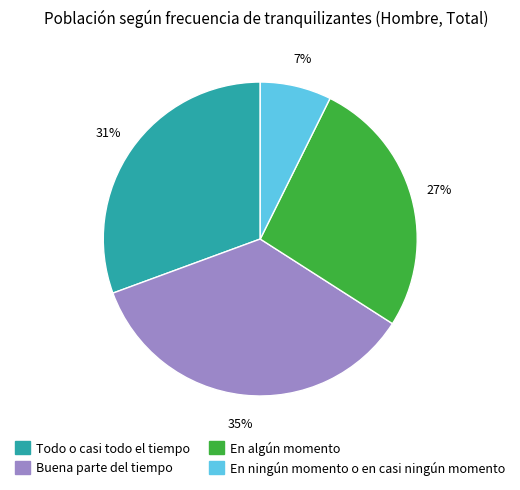

Does Todo o casi todo el tiempo account for over 50% of the chart?

No